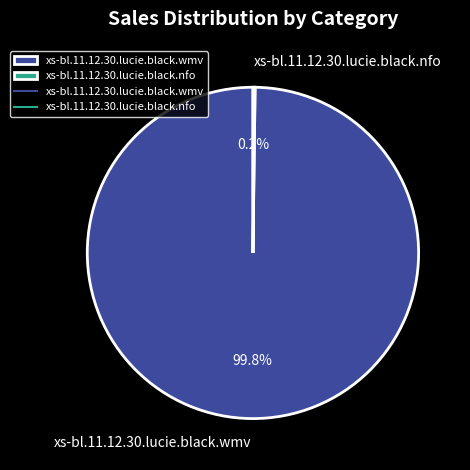

What percentage is NOT represented by xs-bl.11.12.30.lucie.black.wmv?

0.2%